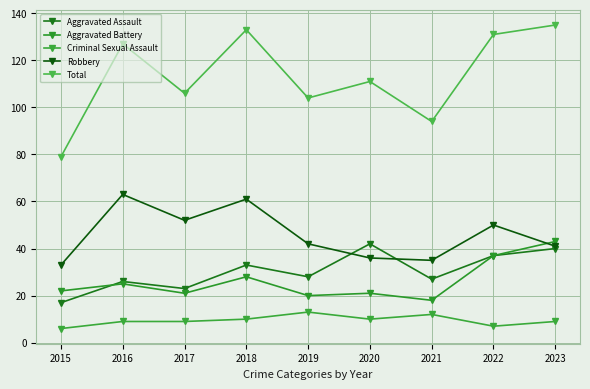

Which label corresponds to the largest value in the chart?

2023